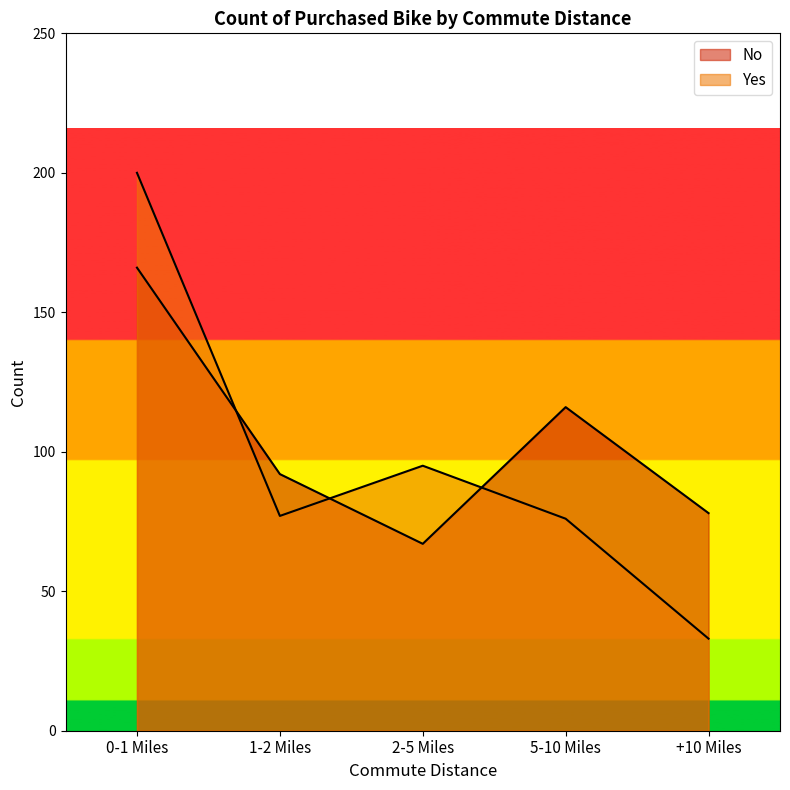

True or false: No has a value of 132 at 1-2 Miles.

False